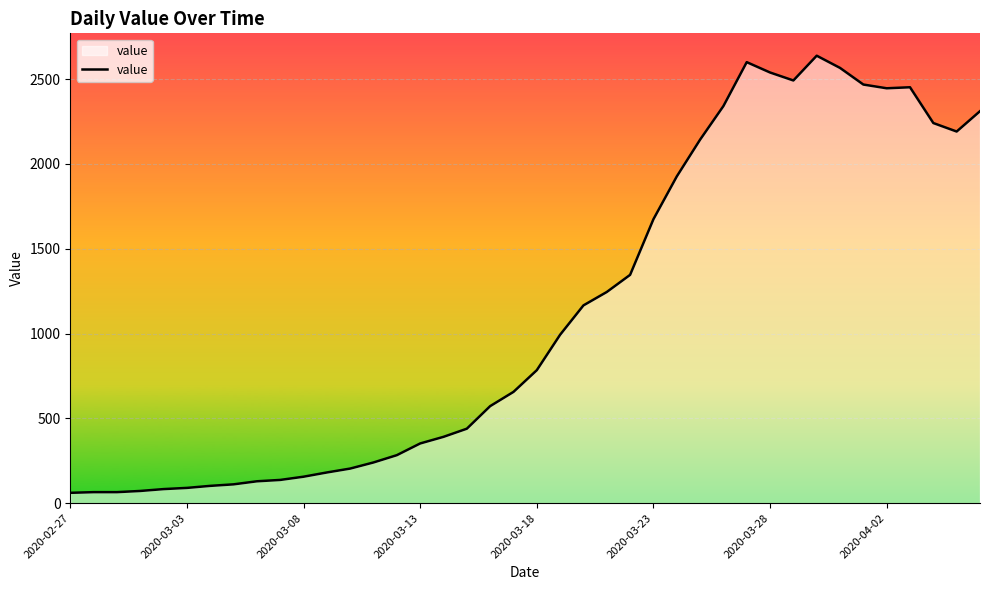

What is the minimum value shown in the chart?

61